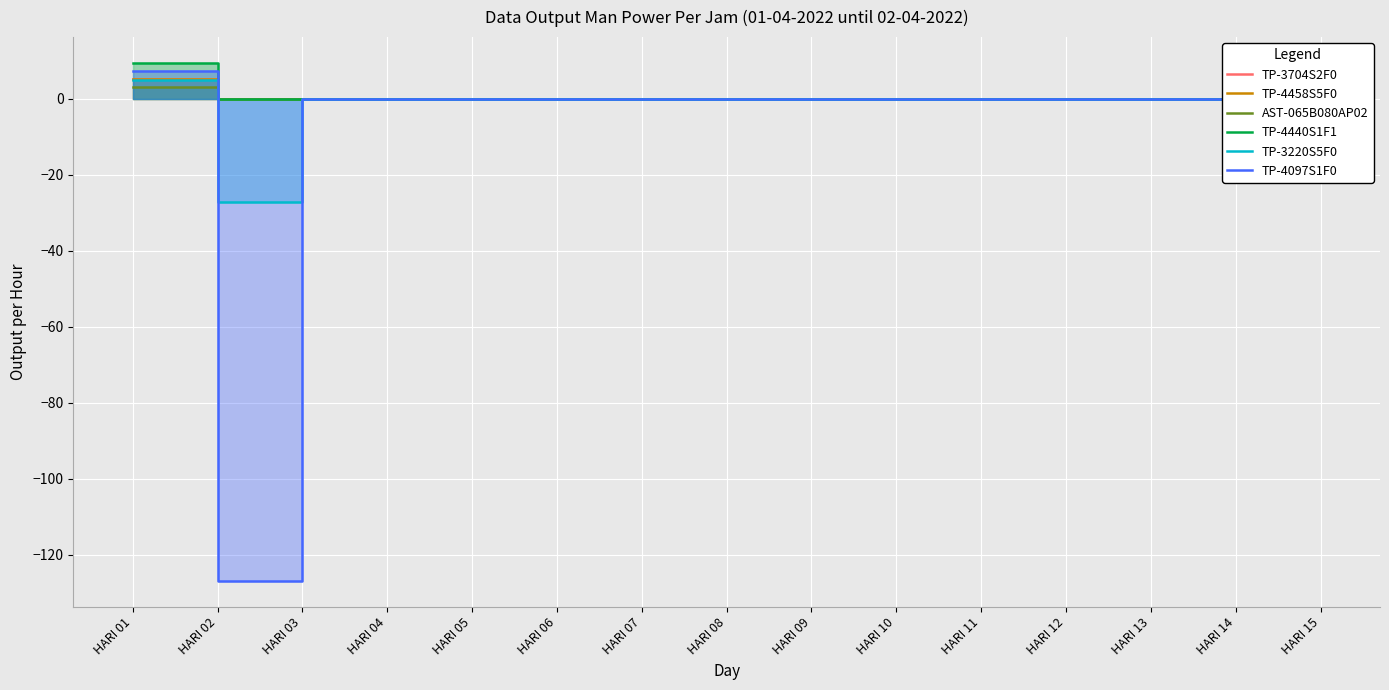

Where is TP-4097S1F0 nearest to the value -59?

HARI 03